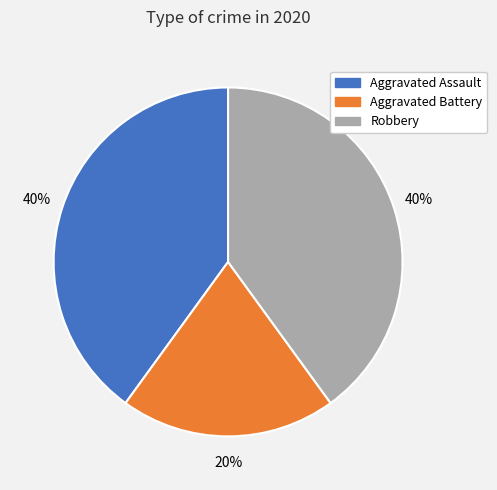

Is it true that Aggravated Battery is 20% of the pie?

True